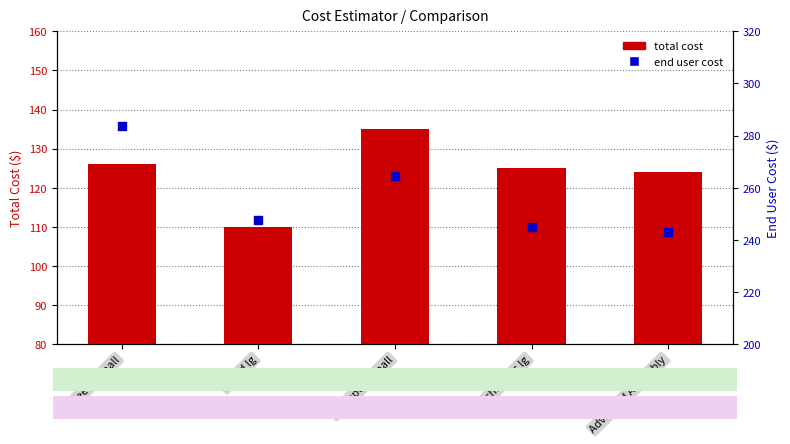

Which series contains the lowest Y value?

total cost